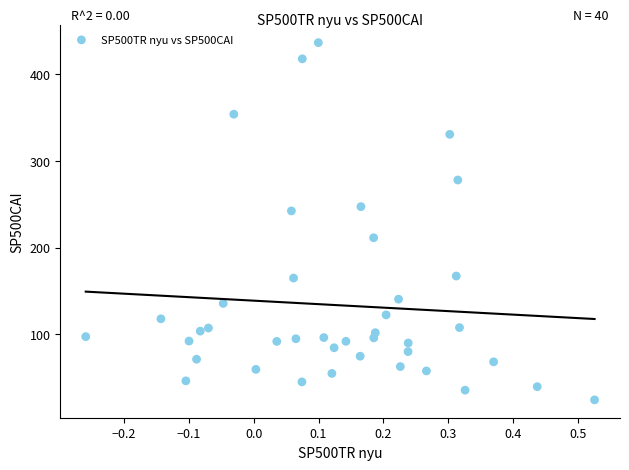

What is the range of Y values (max minus min)?

410.9